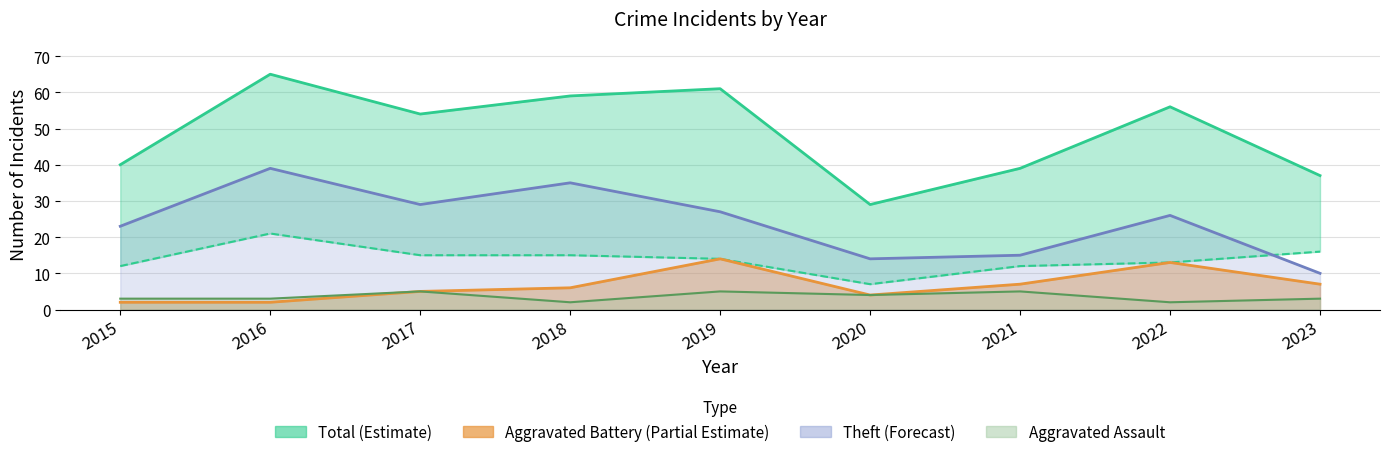

What is the difference between the Aggravated Assault values at 2017 and 2023?

2